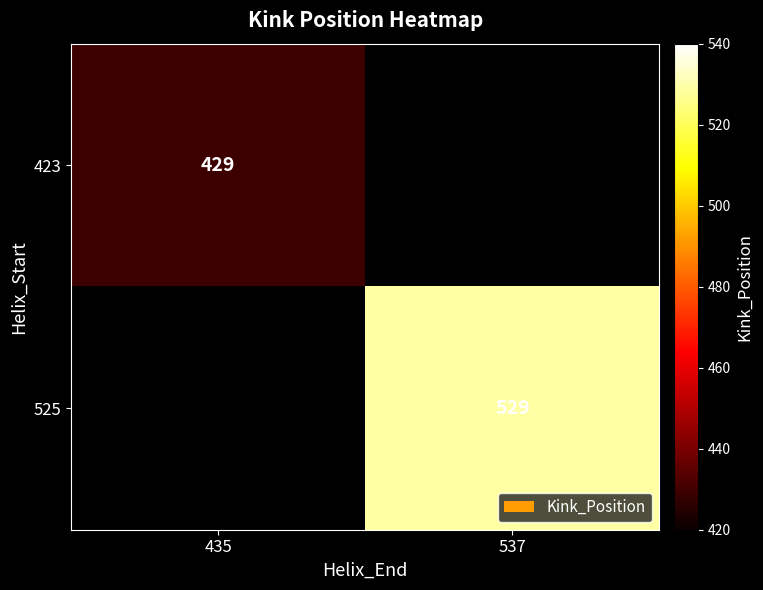

Is it true that 423 equals 429 at 435?

True